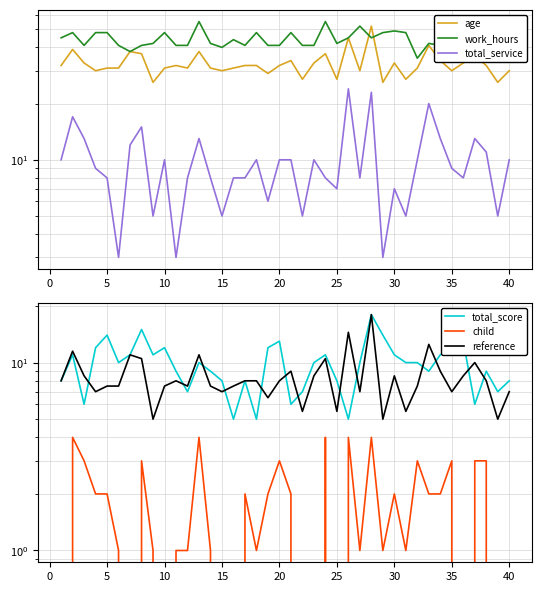

Reading left to right, transcribe all the data shown in this chart.

age: 32.0	39.0	33.0	30.0	31.0	31.0	38.0	37.0	26.0	31.0	32.0	31.0	38.0	31.0	30.0	31.0	32.0	32.0	29.0	32.0	34.0	27.0	33.0	37.0	27.0	45.0	30.0	52.0	26.0	33.0	27.0	31.0	41.0	34.0	30.0	33.0	36.0	32.0	26.0	30.0
work_hours: 45.0	48.0	41.0	48.0	48.0	41.0	38.0	41.0	42.0	48.0	41.0	41.0	55.0	42.0	40.0	44.0	41.0	48.0	41.0	41.0	48.0	41.0	41.0	55.0	42.0	45.0	52.0	45.0	48.0	49.0	48.0	35.0	42.0	41.0	41.0	48.0	48.0	48.0	41.0	42.0
total_service: 10.0	17.0	13.0	9.0	8.0	3.0	12.0	15.0	5.0	10.0	3.0	8.0	13.0	8.0	5.0	8.0	8.0	10.0	6.0	10.0	10.0	5.0	10.0	8.0	7.0	24.0	8.0	23.0	3.0	7.0	5.0	10.0	20.0	13.0	9.0	8.0	13.0	11.0	5.0	10.0
total_score: 8.0	11.0	6.0	12.0	14.0	10.0	11.0	15.0	11.0	12.0	9.0	7.0	10.0	9.0	8.0	5.0	8.0	5.0	12.0	13.0	6.0	7.0	10.0	11.0	8.0	5.0	10.0	18.0	14.0	11.0	10.0	10.0	9.0	11.0	12.0	13.0	6.0	9.0	7.0	8.0
child: 0.0	4.0	3.0	2.0	2.0	1.0	0.0	3.0	1.0	0.0	1.0	1.0	4.0	1.0	0.0	0.0	2.0	1.0	2.0	3.0	2.0	0.0	0.0	4.0	0.0	4.0	1.0	4.0	1.0	2.0	1.0	3.0	2.0	2.0	3.0	0.0	3.0	3.0	0.0	0.0
reference: 8.0	11.5	8.5	7.0	7.5	7.5	11.0	10.5	5.0	7.5	8.0	7.5	11.0	7.5	7.0	7.5	8.0	8.0	6.5	8.0	9.0	5.5	8.5	10.5	5.5	14.5	7.0	18.0	5.0	8.5	5.5	7.5	12.5	9.0	7.0	8.5	10.0	8.0	5.0	7.0